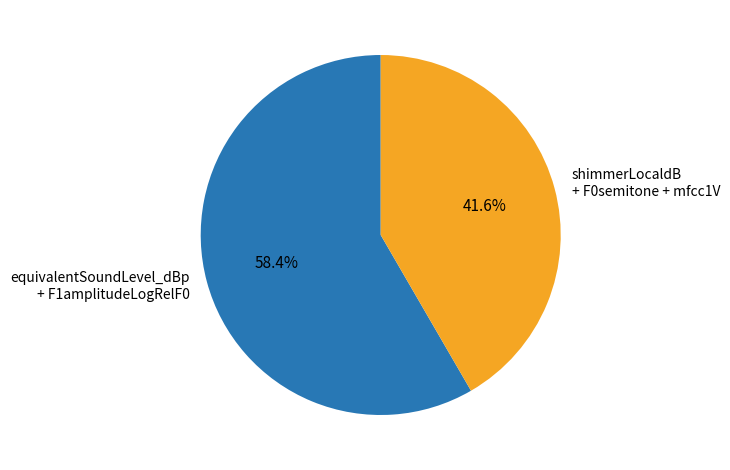

Is there any slice that represents more than half of the pie?

Yes